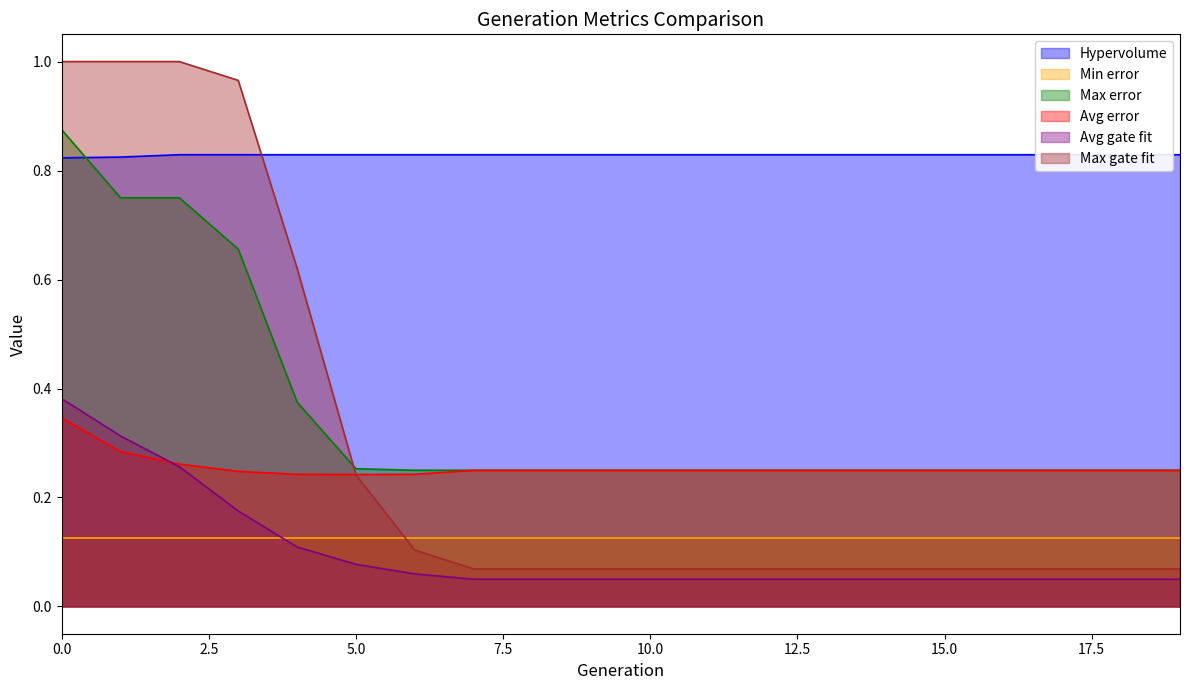

True or false: Avg gate fit and Max error cross at least once.

False